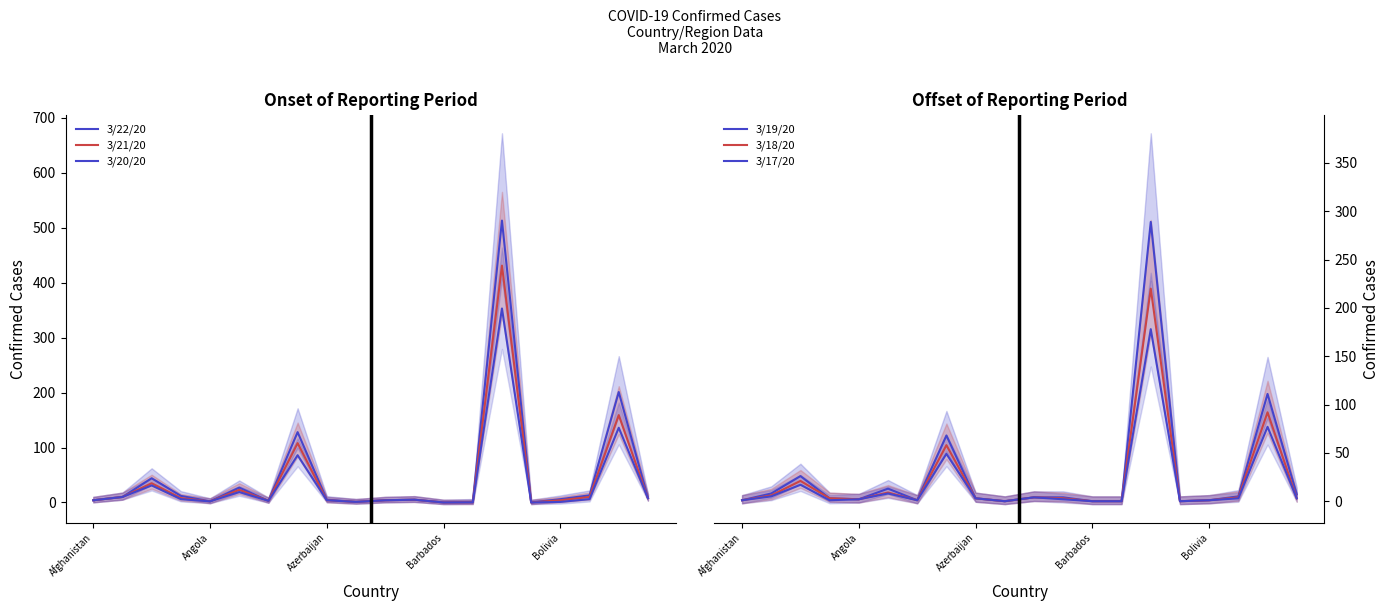

What is the average value of the 3/19/20 series?

27